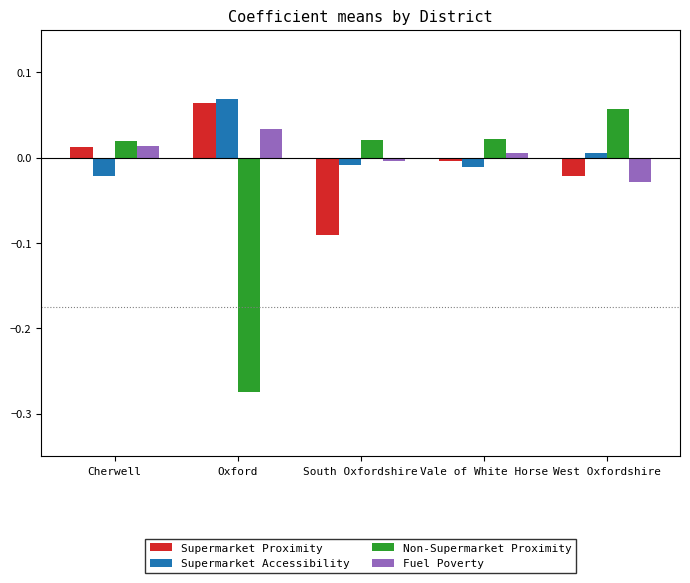

Is it true that Non-Supermarket Proximity equals 0.0 at South Oxfordshire?

True